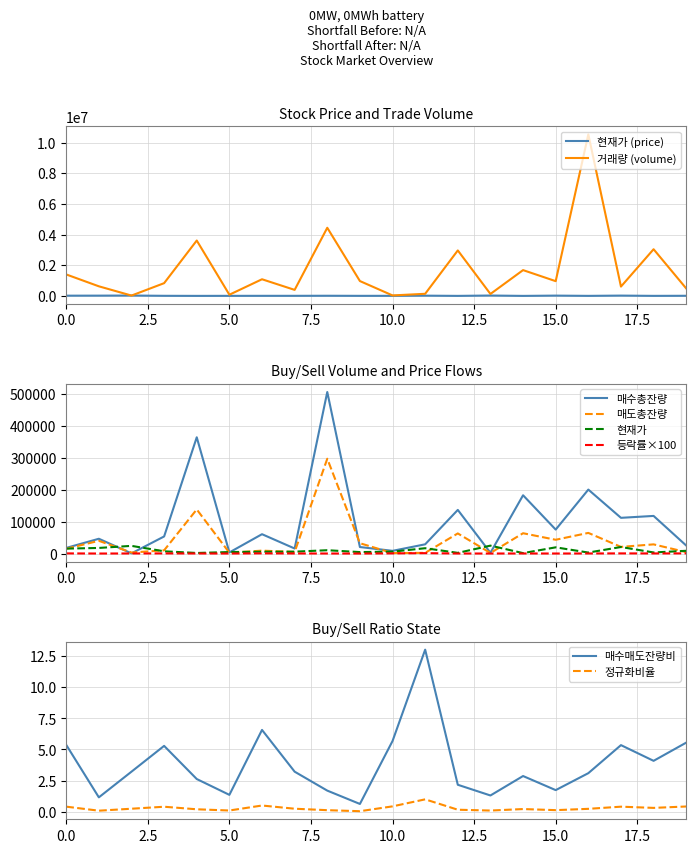

Which series changed the most between 7 and 9?

거래량